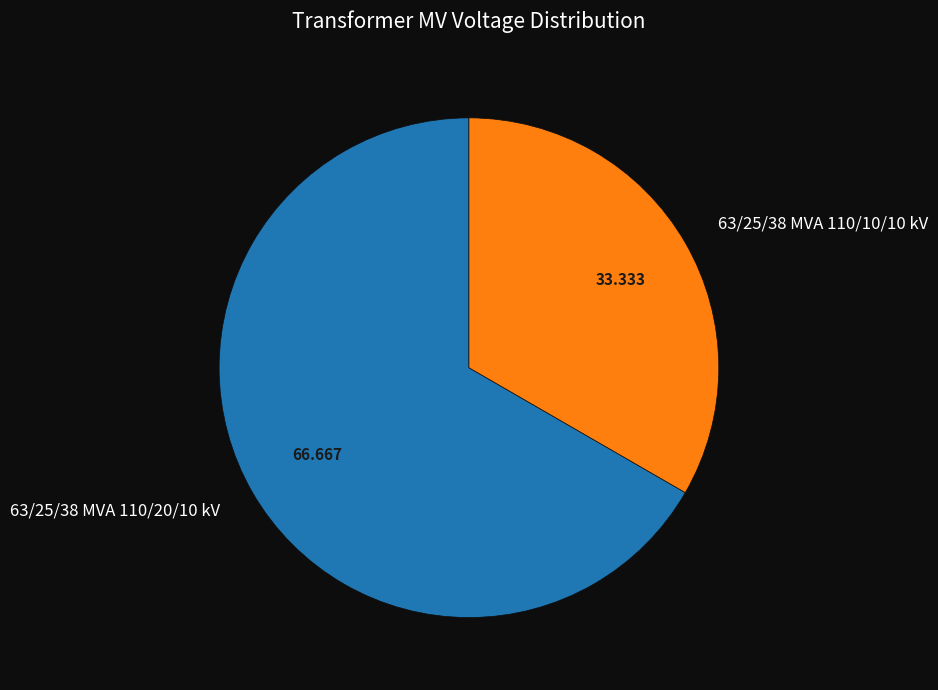

Combined, do 63/25/38 MVA 110/10/10 kV and 63/25/38 MVA 110/20/10 kV account for over 50%?

Yes